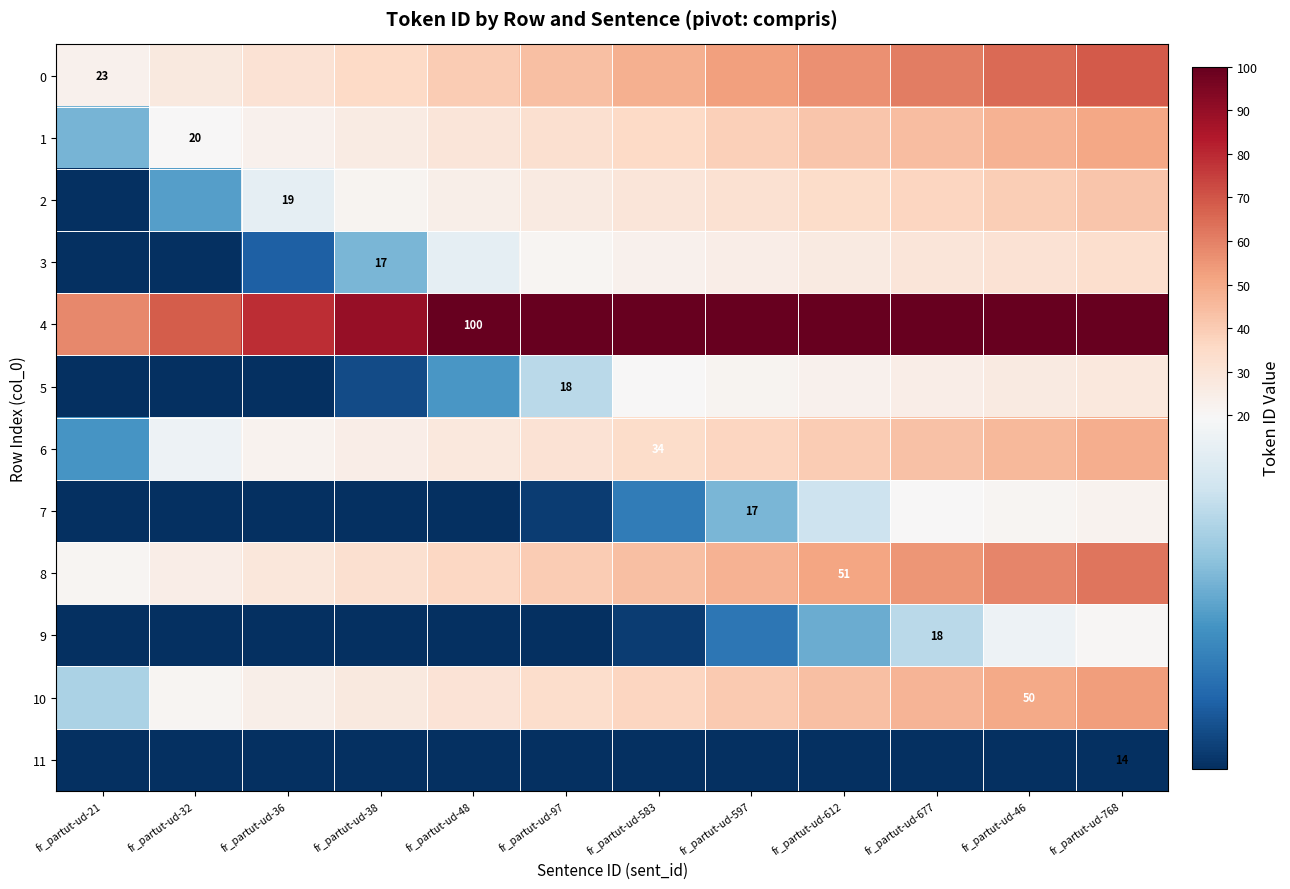

What is the maximum value for 0?

69.0